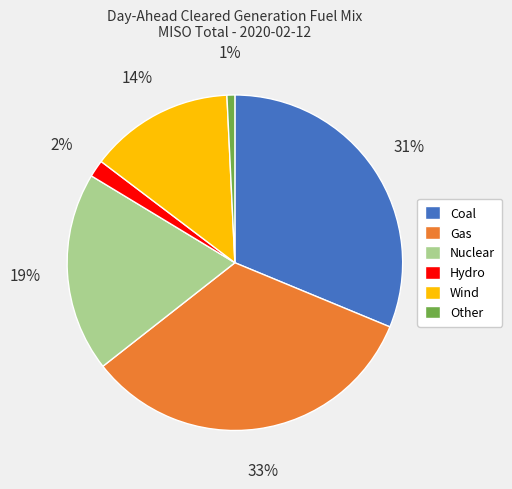

True or false: Nuclear accounts for 13% of the total.

False